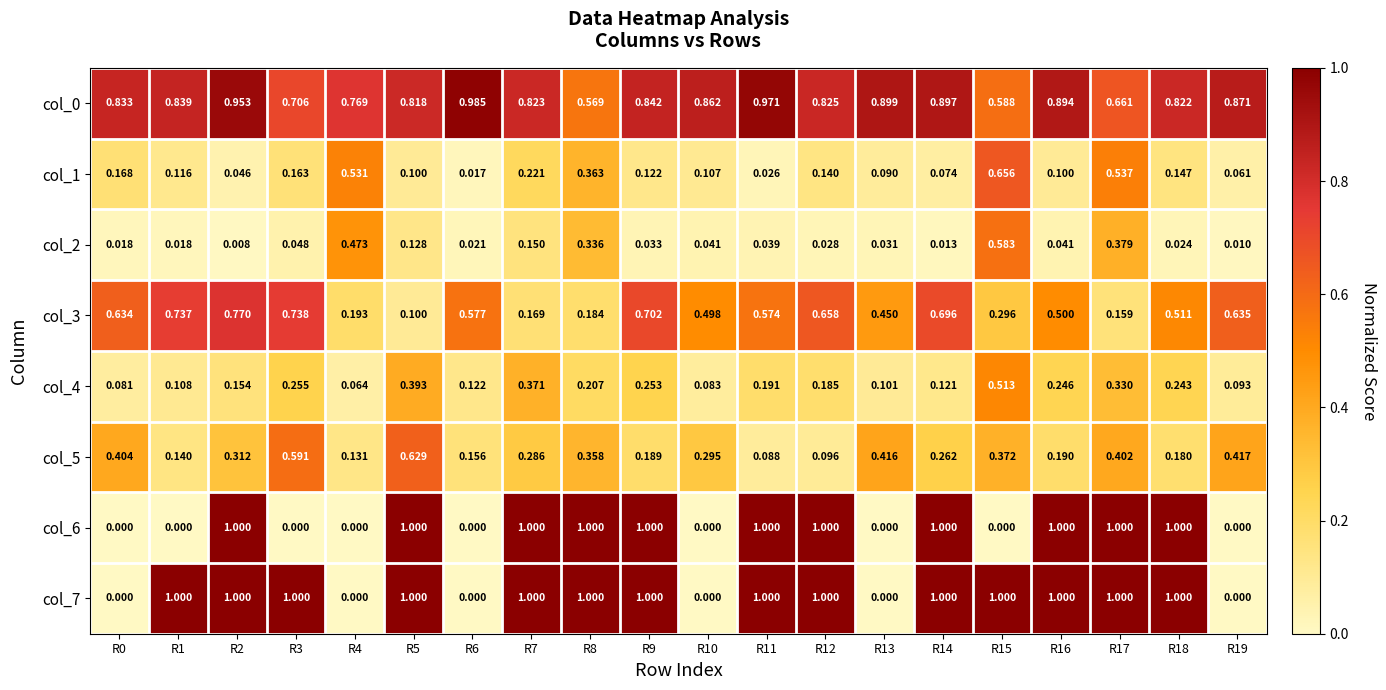

At which category is the sum across all series the highest?

R17